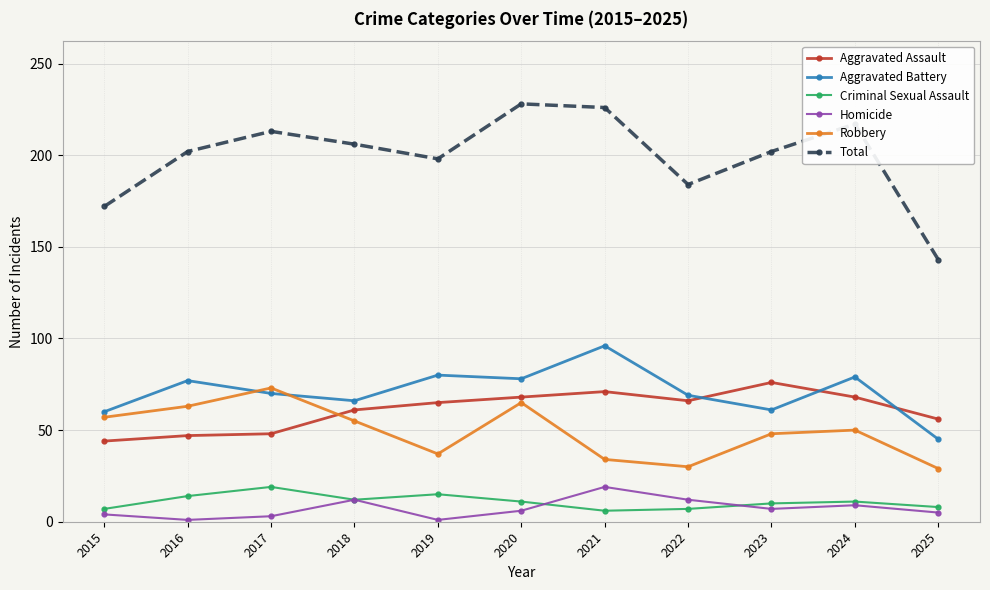

Is the value of Aggravated Assault at 2022 greater than the value of Homicide at 2021?

Yes